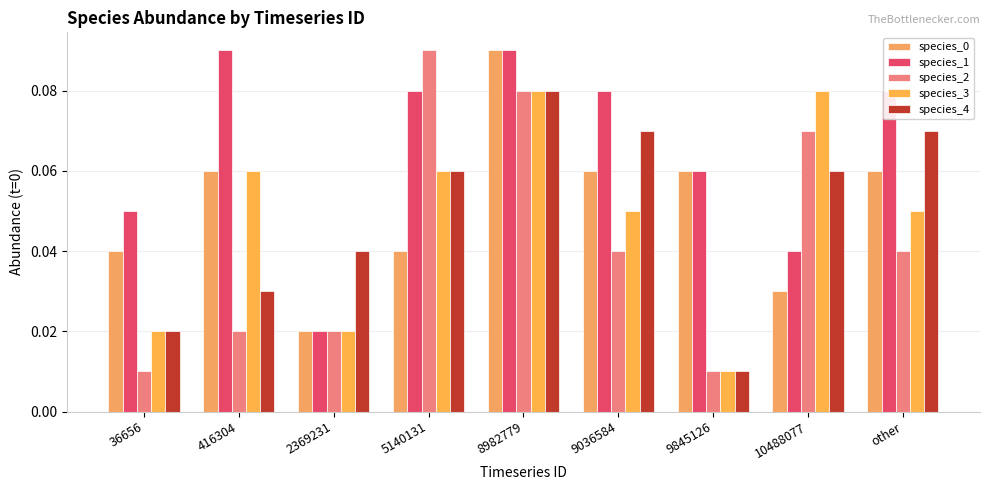

Which label corresponds to the largest value in the chart?

8982779